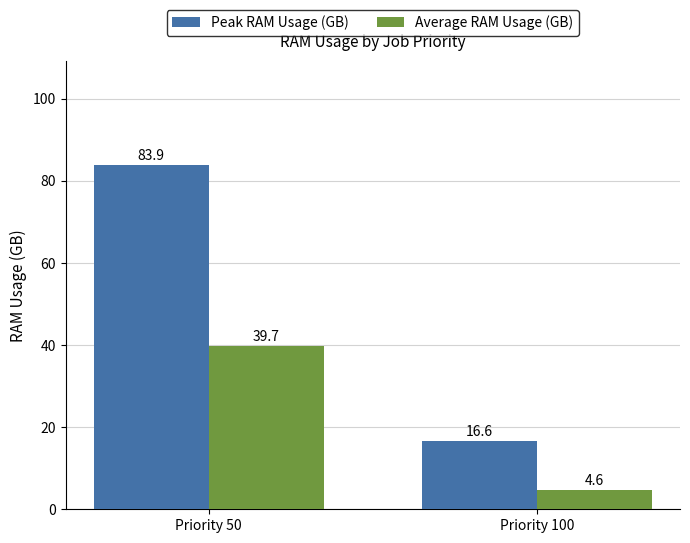

How many values in the Peak RAM Usage (GB) series are below 83?

1